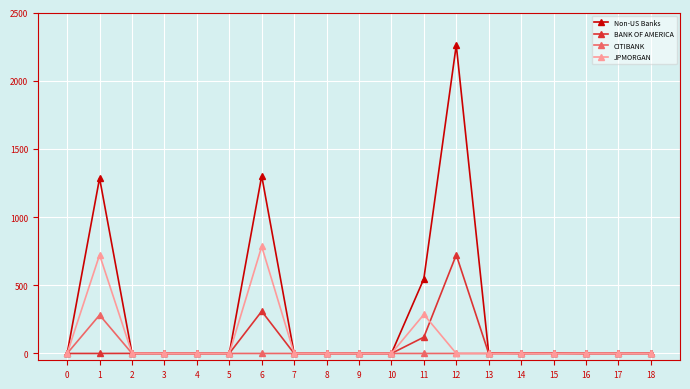

Which series has the widest spread of values?

Non-US Banks